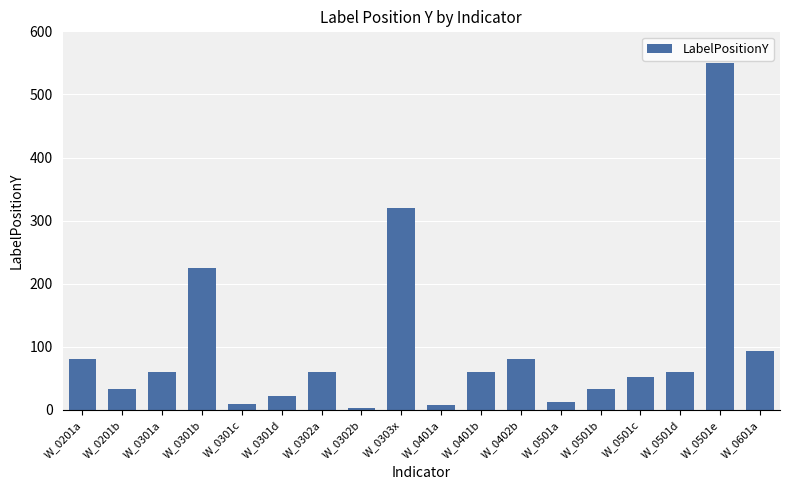

What is the change in value from W_0301a to W_0601a?

+33